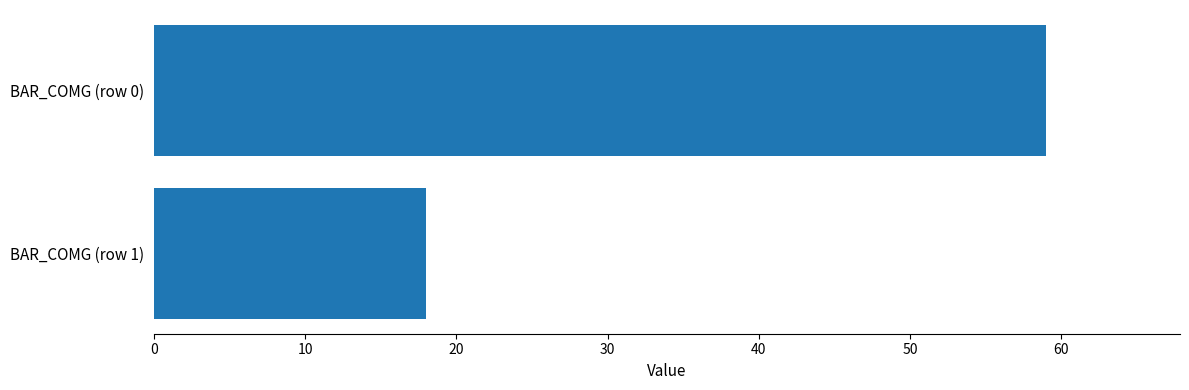

What is the minimum value shown in the chart?

18